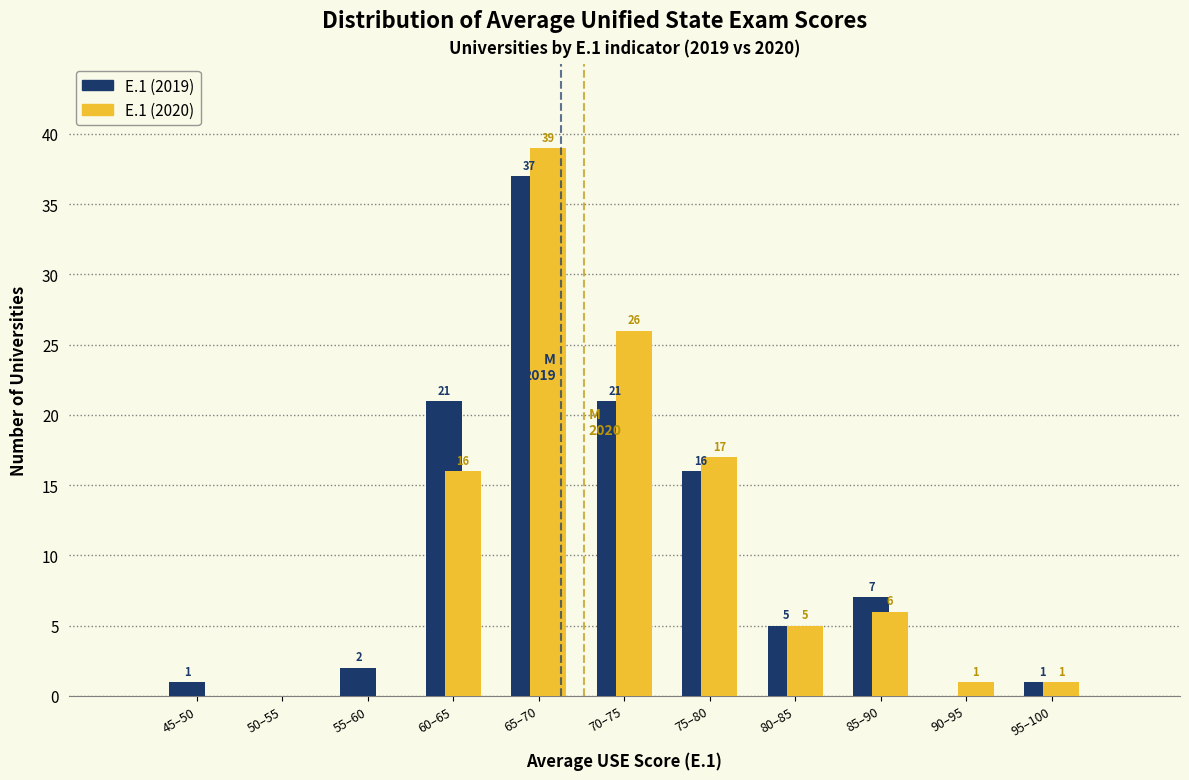

Reading right to left, what are all the values shown in this chart?

E.1 (2019): 95–100=1	90–95=0	85–90=7	80–85=5	75–80=16	70–75=21	65–70=37	60–65=21	55–60=2	50–55=0	45–50=1
E.1 (2020): 95–100=1	90–95=1	85–90=6	80–85=5	75–80=17	70–75=26	65–70=39	60–65=16	55–60=0	50–55=0	45–50=0